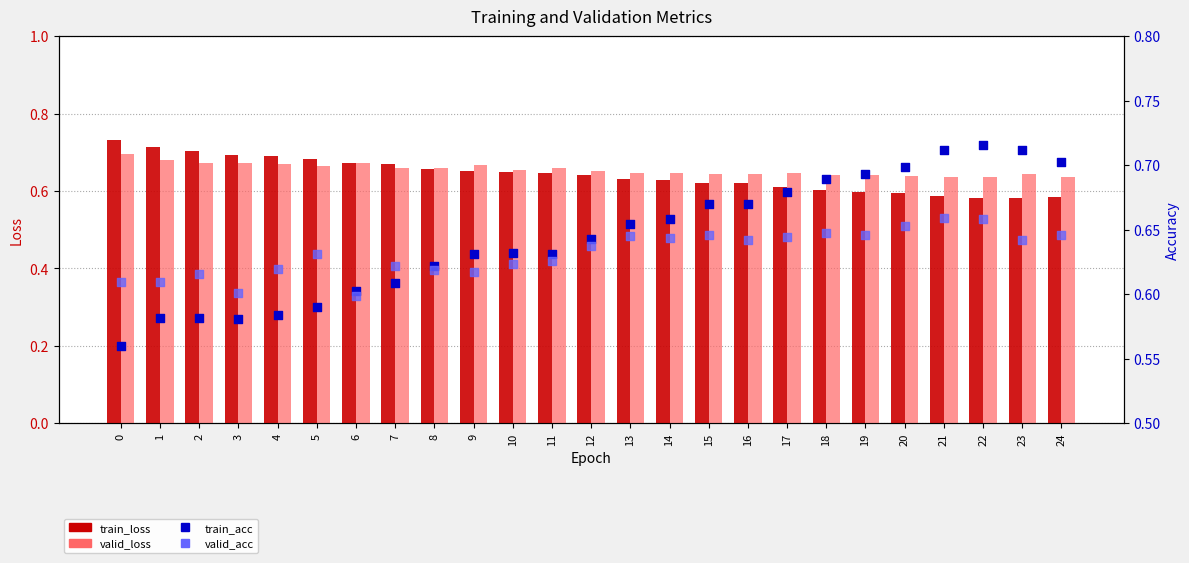

What is the total value across all series at 22?

2.6